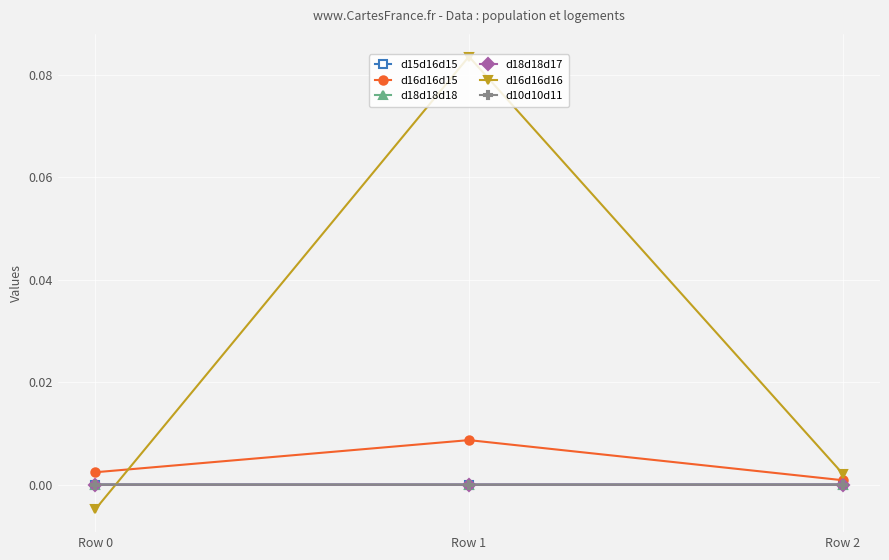

What are all the series names shown in the legend?

d15d16d15, d16d16d15, d18d18d18, d18d18d17, d16d16d16, d10d10d11